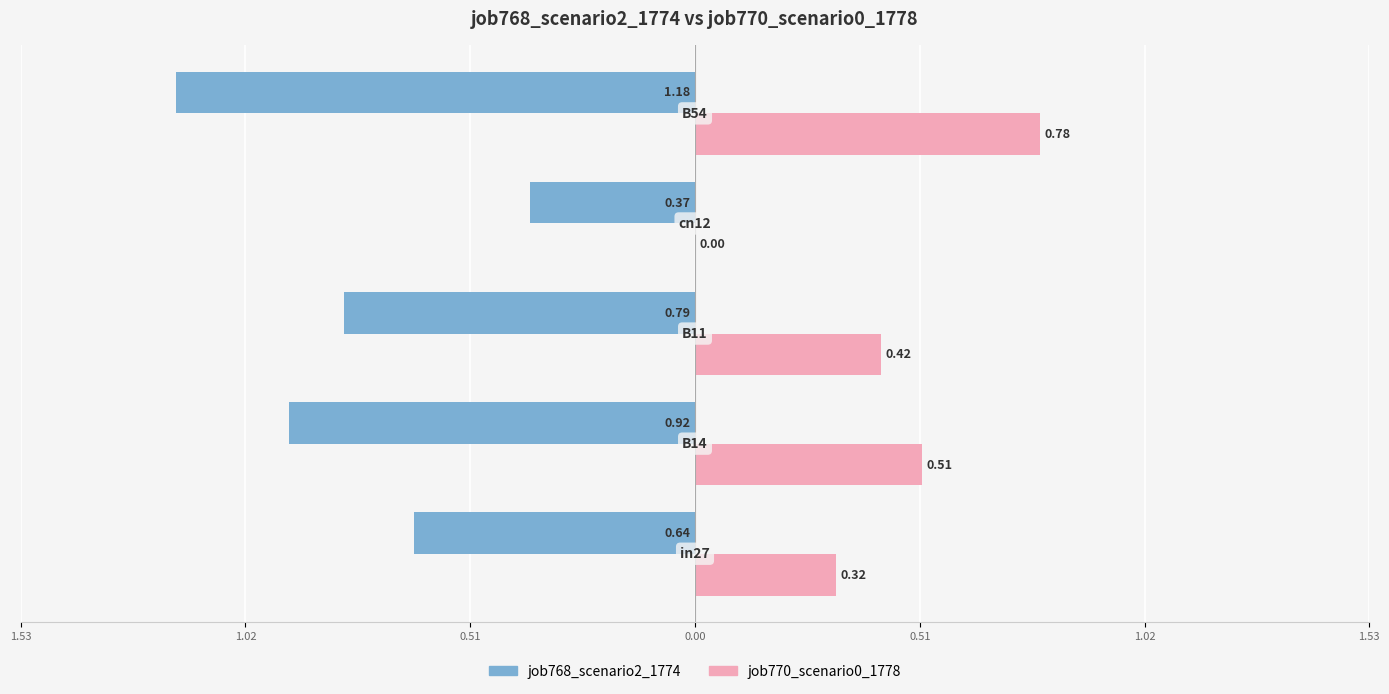

What are all the series names shown in the legend?

job768_scenario2_1774, job770_scenario0_1778